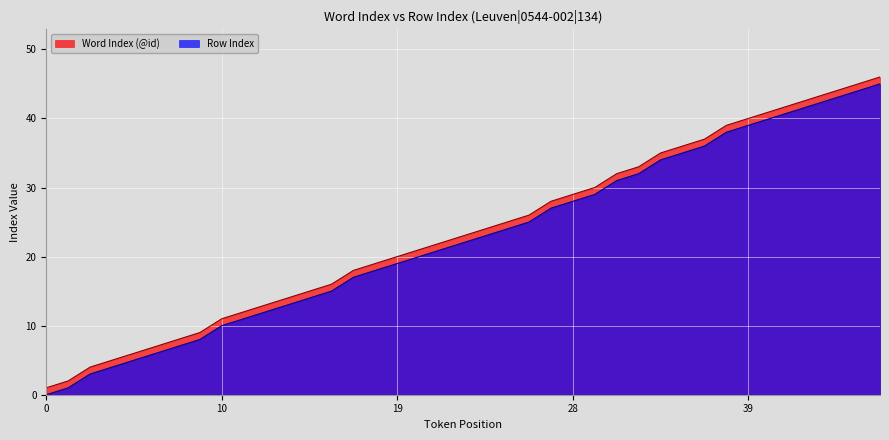

What are all the series names shown in the legend?

Word Index (@id), Row Index